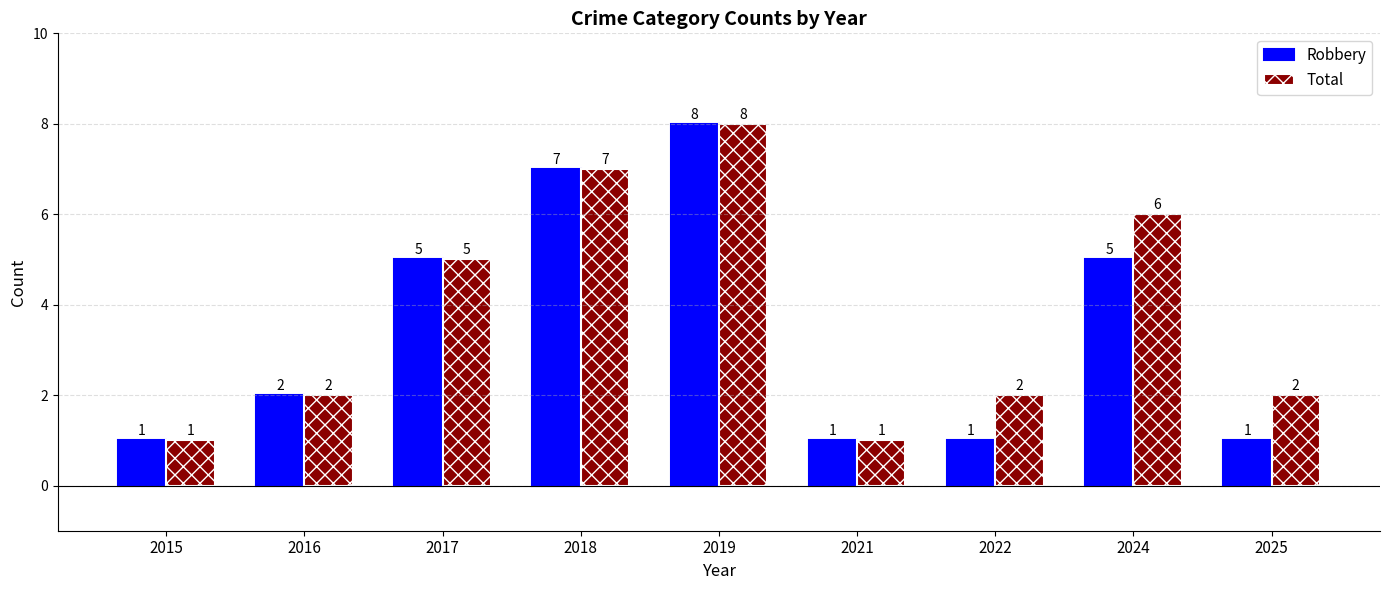

Reading left to right, what are all the values shown in this chart?

Robbery: 2015=1	2016=2	2017=5	2018=7	2019=8	2021=1	2022=1	2024=5	2025=1
Total: 2015=1	2016=2	2017=5	2018=7	2019=8	2021=1	2022=2	2024=6	2025=2